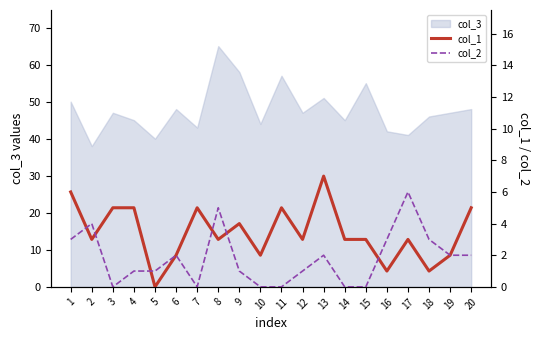

True or false: col_1 and col_2 intersect in this chart.

True